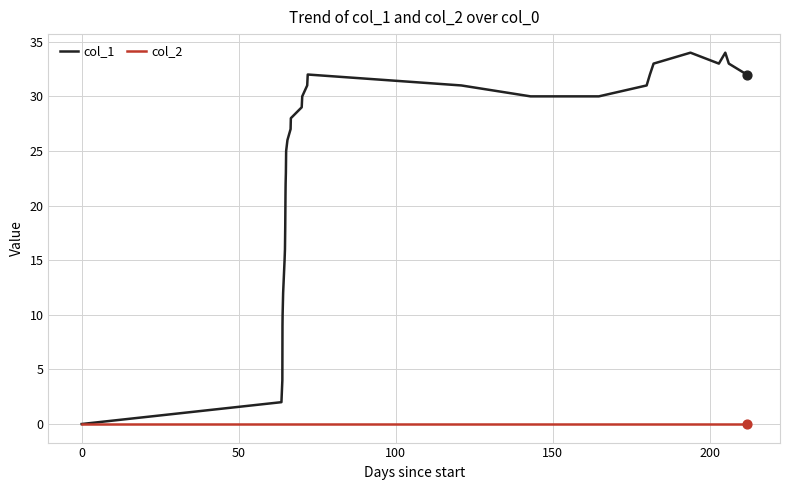

Which series has the largest total across all categories?

col_1